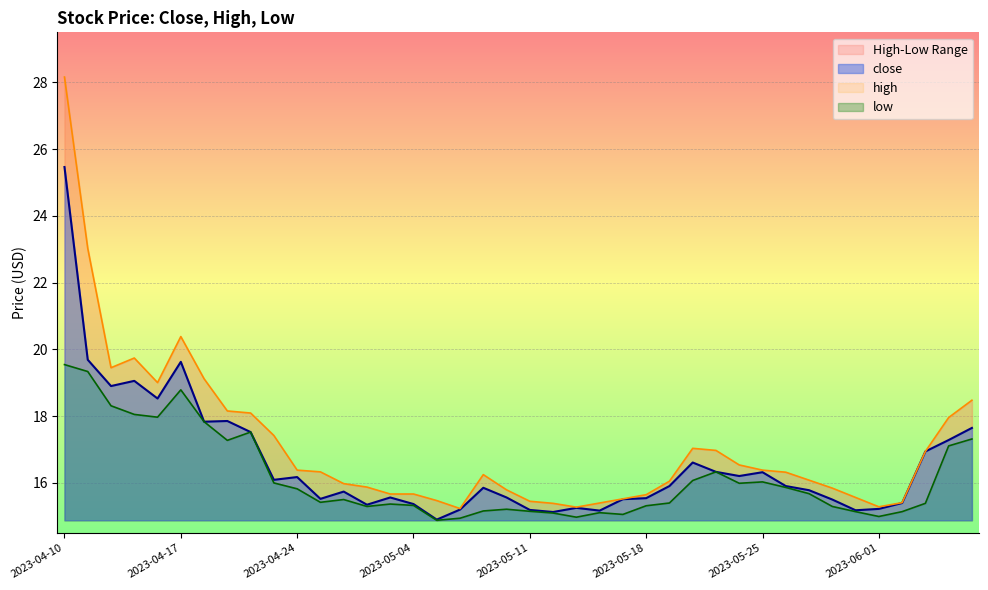

Is it true that close equals 19.1 at 2023-04-13?

True